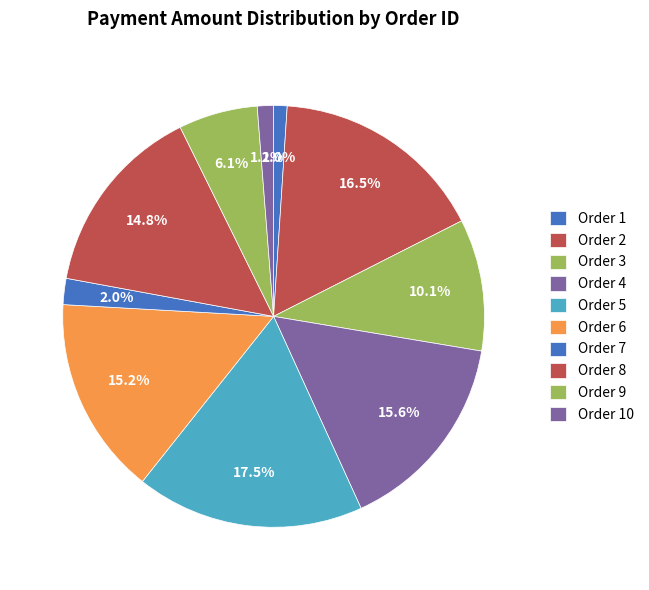

Rank the categories by value from lowest to highest.

1, 10, 7, 9, 3, 8, 6, 4, 2, 5